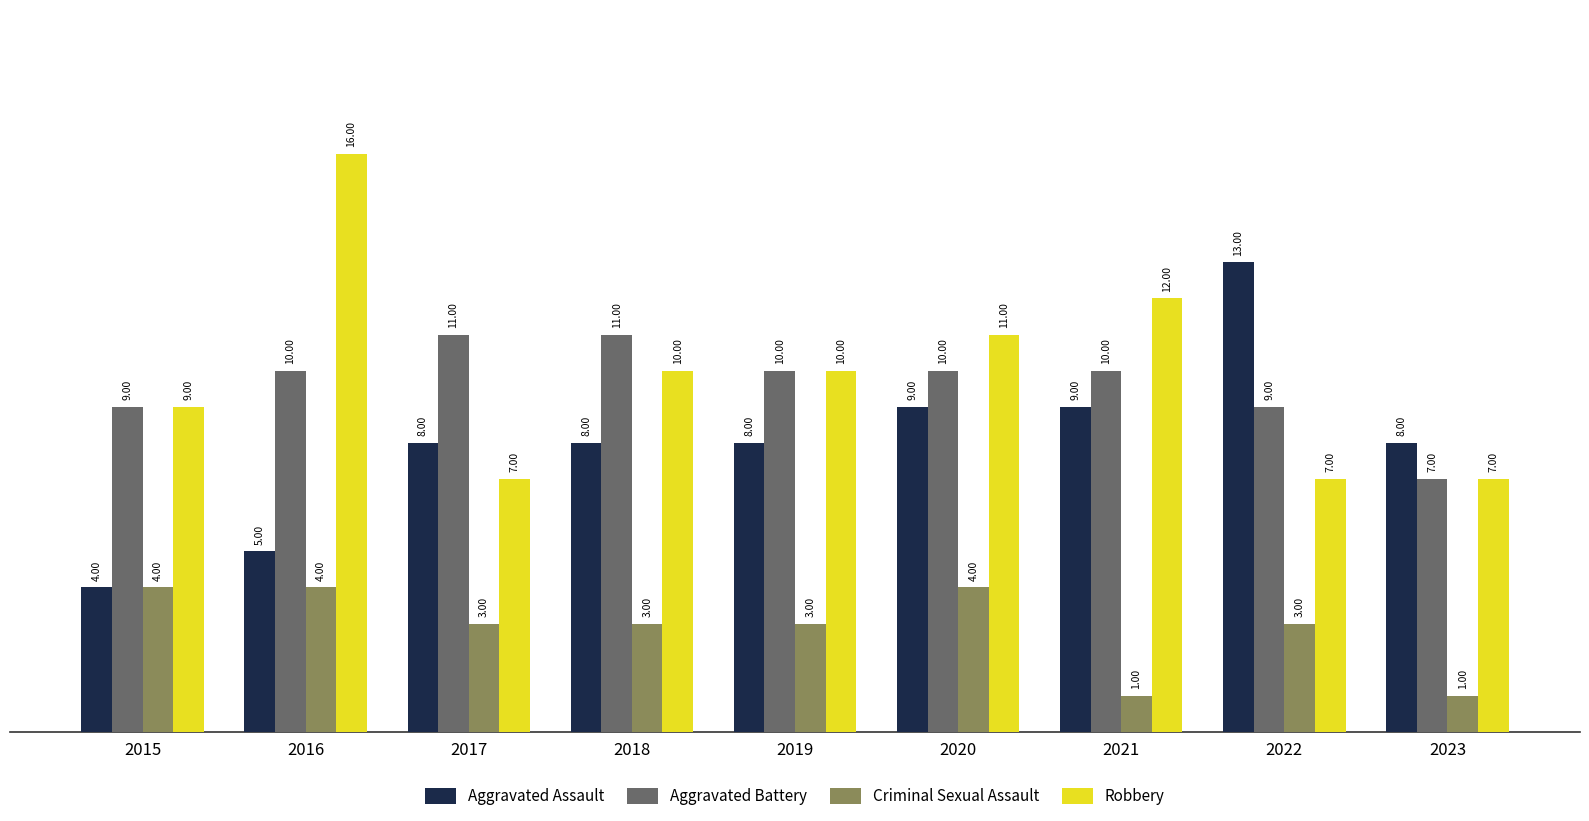

Between 2016 and 2017, which series saw the biggest shift?

Robbery